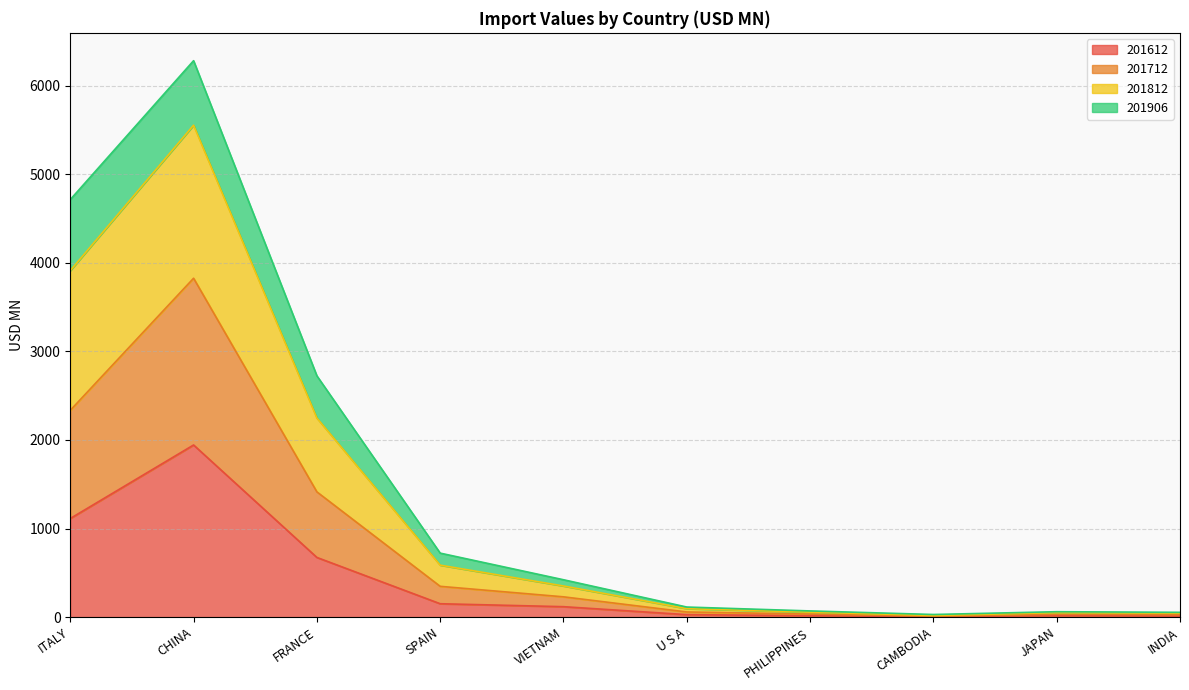

What is the total value across all series at CAMBODIA?

29.6